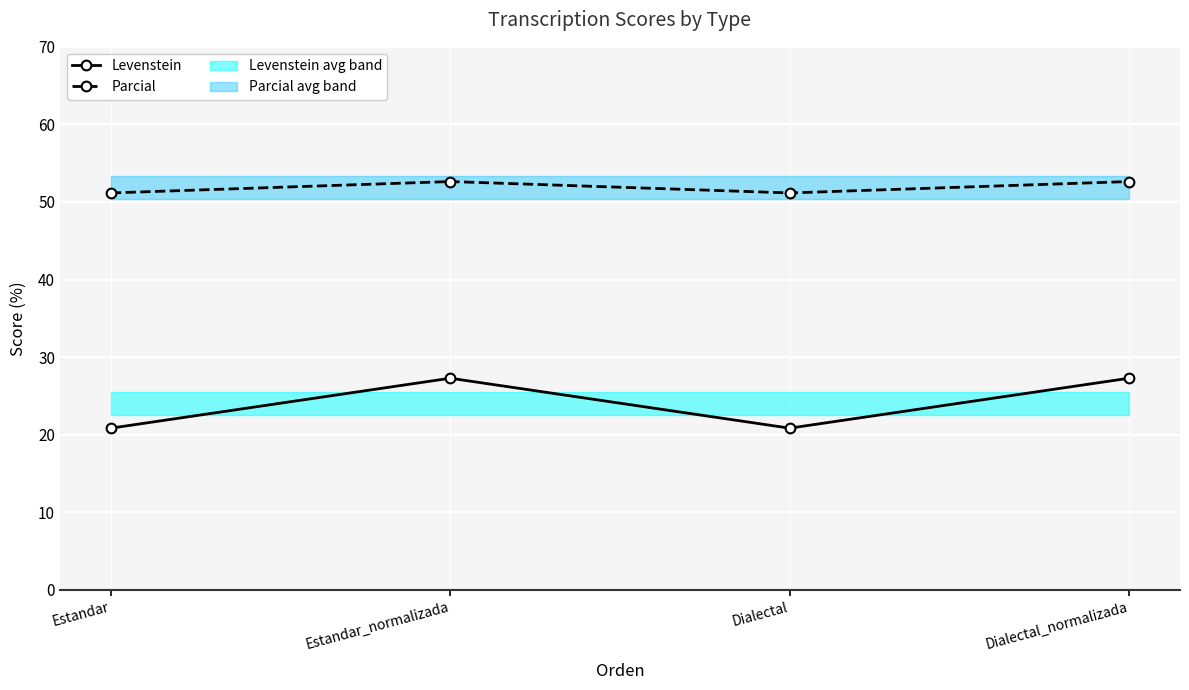

What is the label of the 4th point from the left?

Dialectal_normalizada